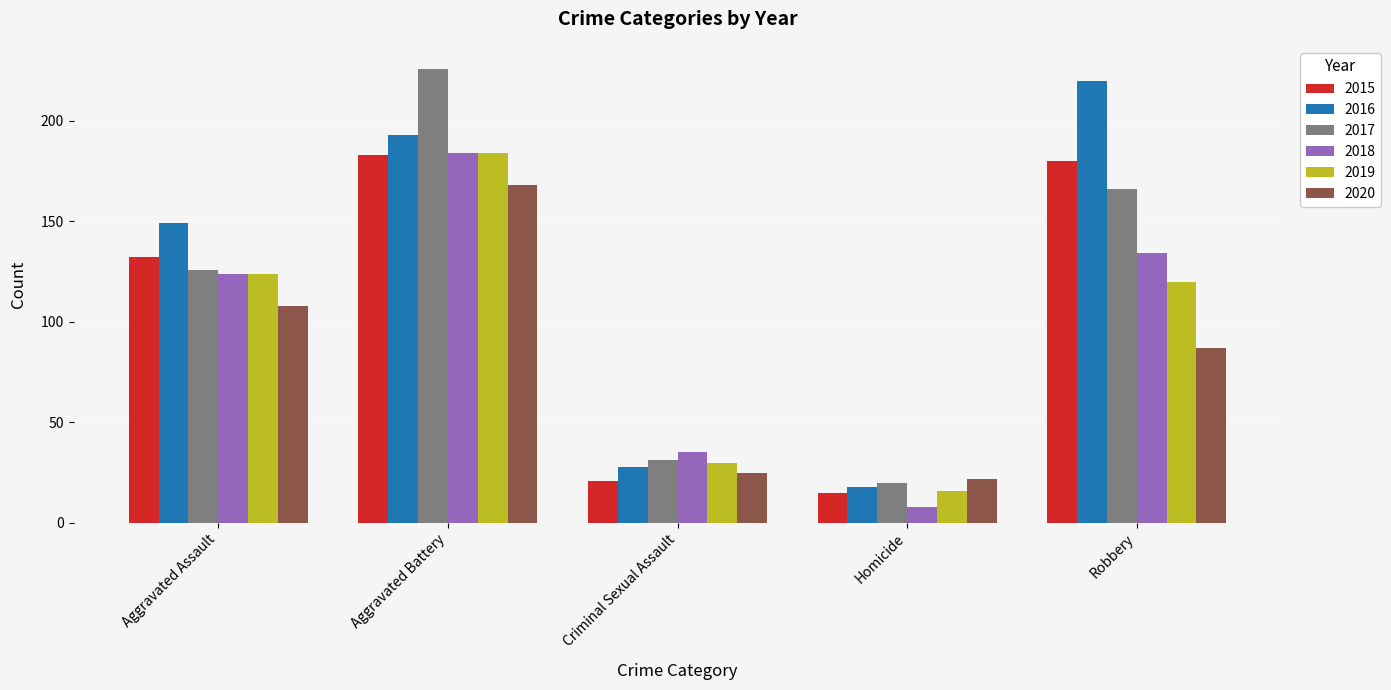

What is the total value across all series at Aggravated Assault?

763